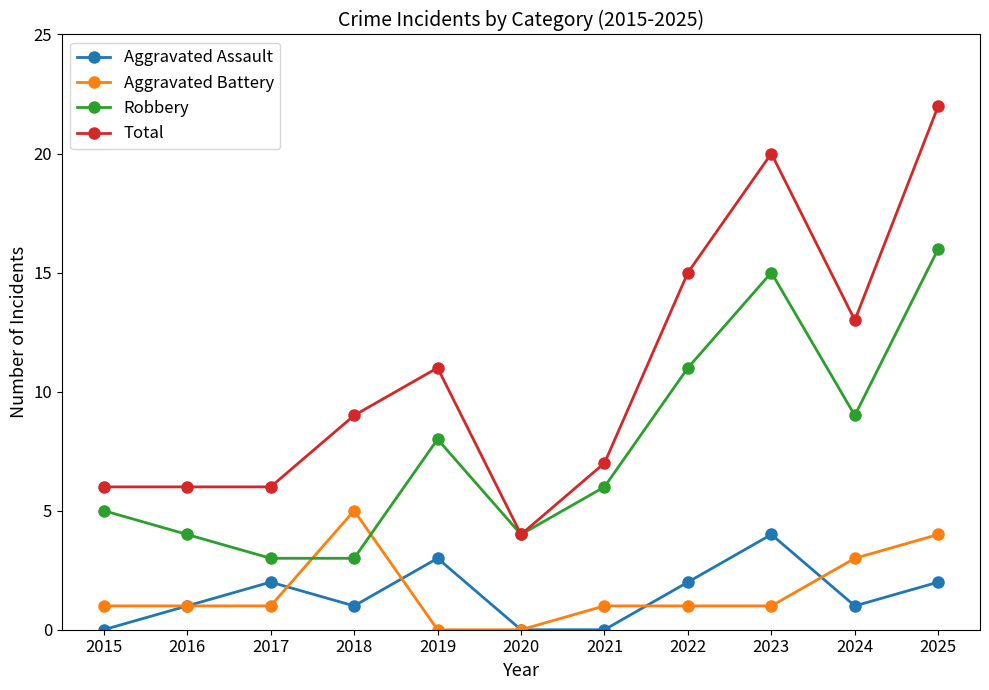

How many interior local peaks does the Aggravated Assault series have?

3